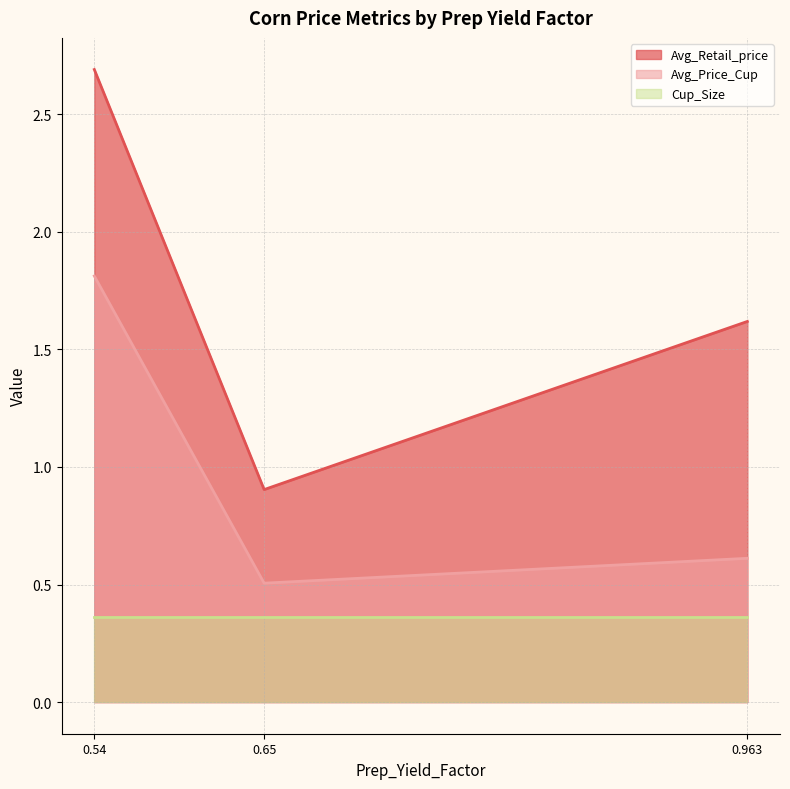

What is the difference between the maximum and minimum values in the Avg_Price_Cup series?

1.3